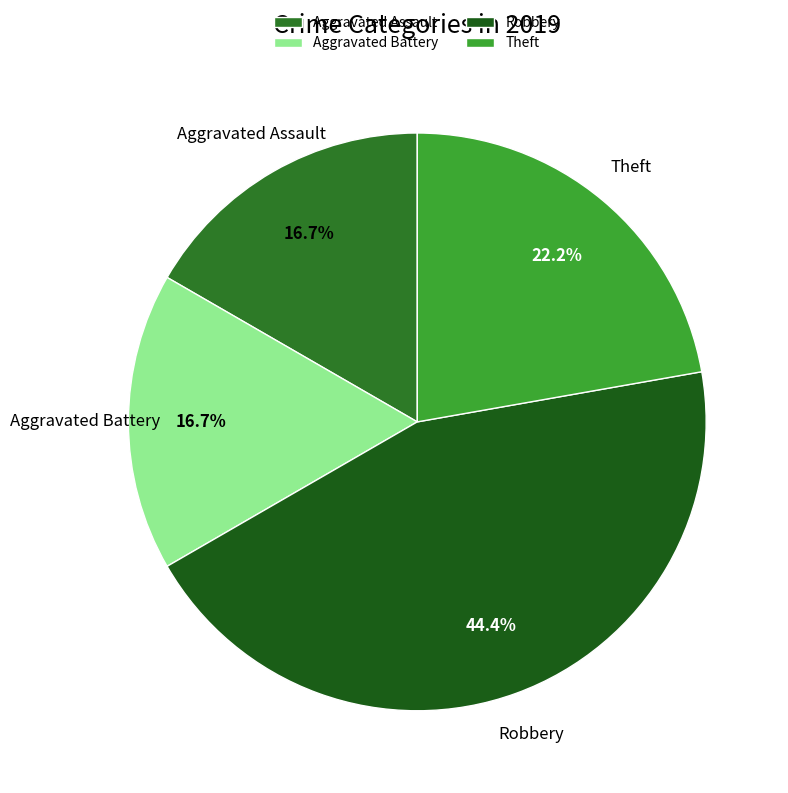

Does Robbery account for over 50% of the chart?

No